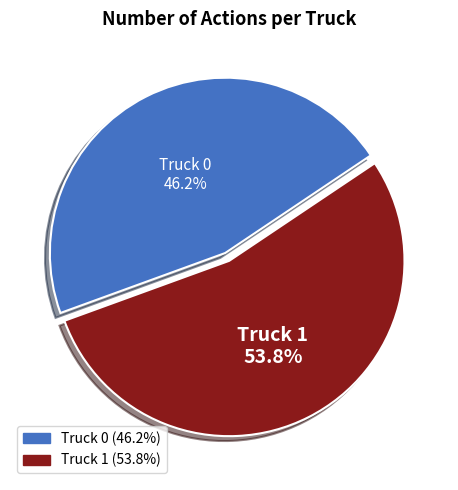

Is Truck 1 the majority of the pie?

Yes